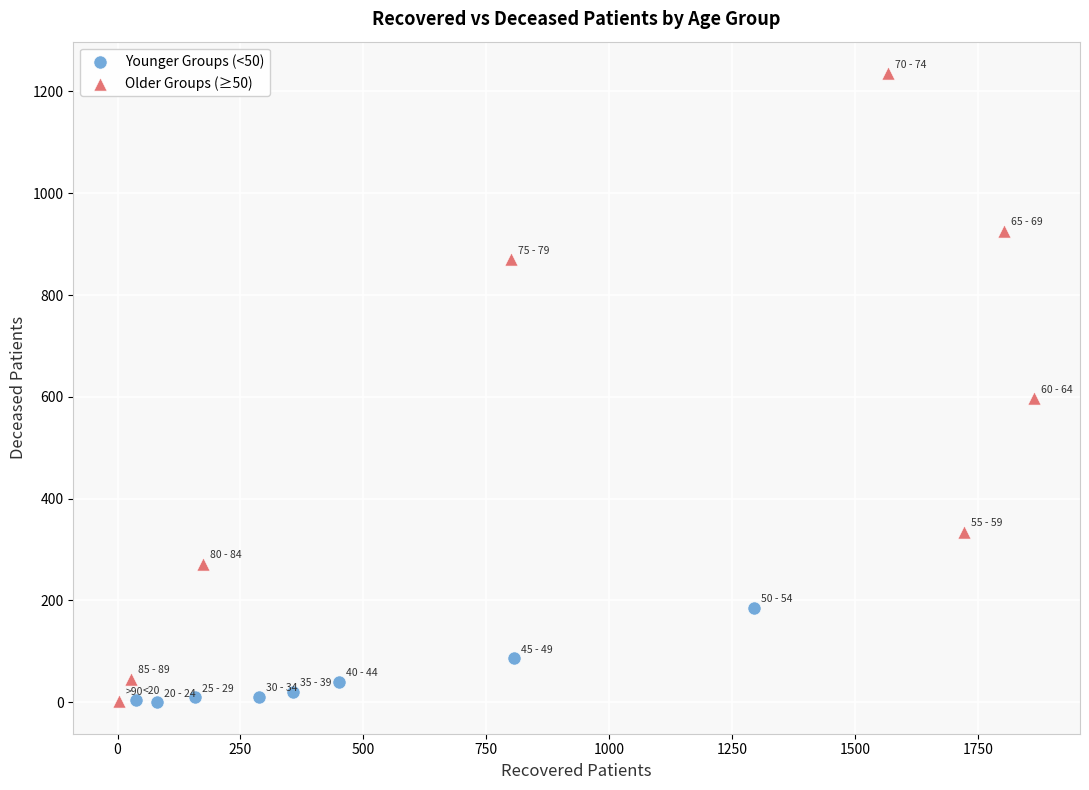

What are all the series names shown in the legend?

Younger Groups (<50), Older Groups (≥50)